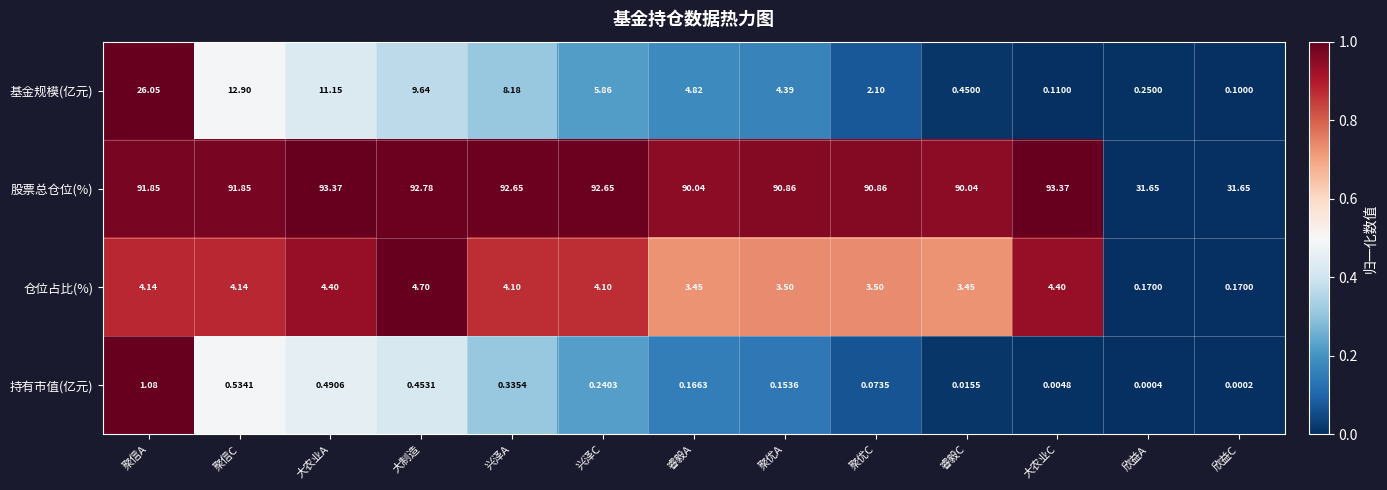

What is the spread (max minus min) of values at 睿毅A?

89.9